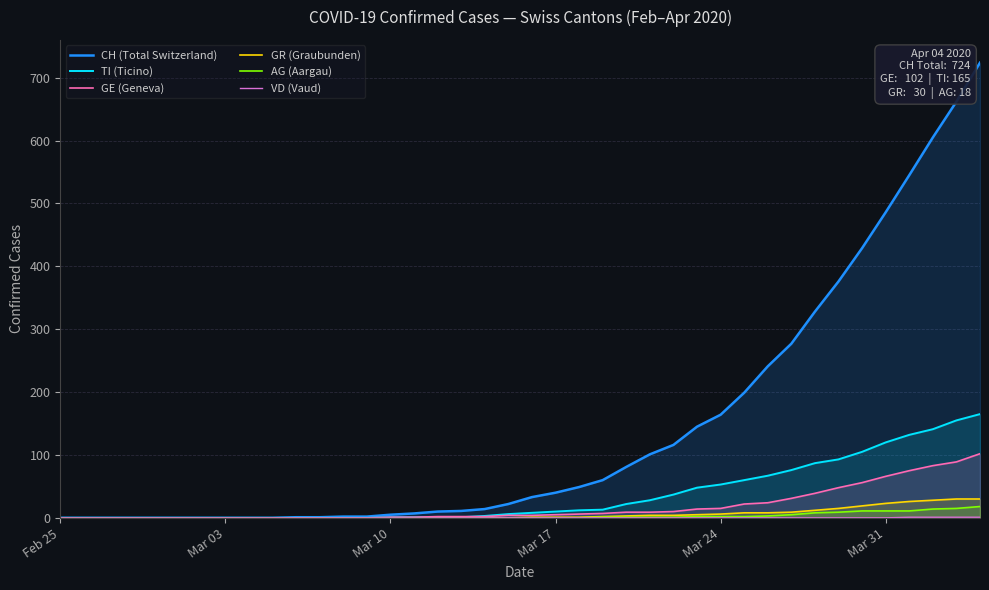

What are all the series names shown in the legend?

CH (Total Switzerland), TI (Ticino), GE (Geneva), GR (Graubunden), AG (Aargau), VD (Vaud)